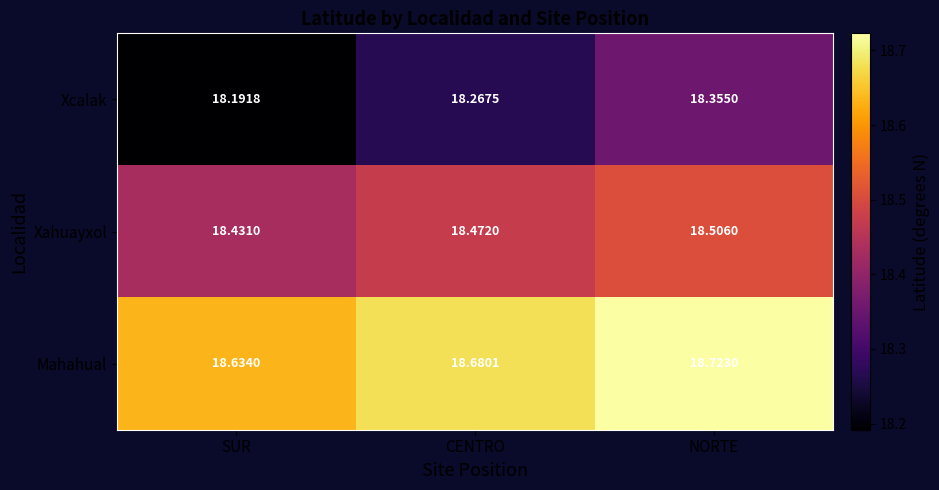

Which series has the largest range (max minus min)?

Xcalak